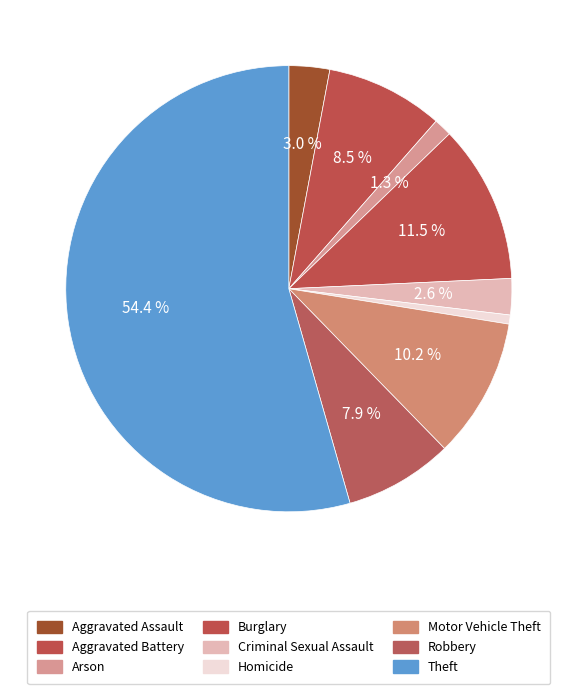

How many segments does this pie chart have?

9